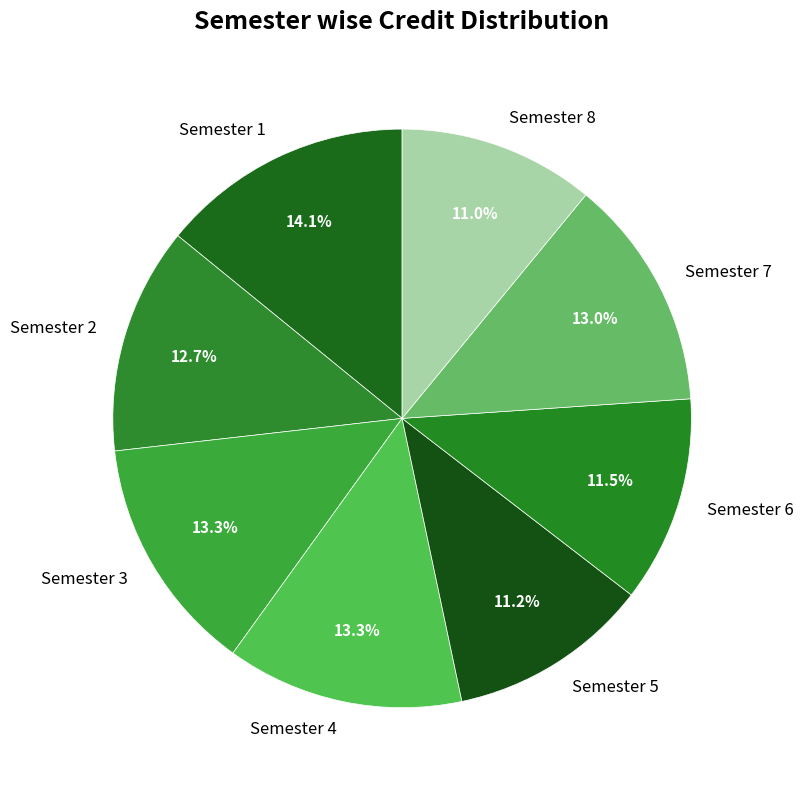

Does Semester 2 represent more than half of the total?

No